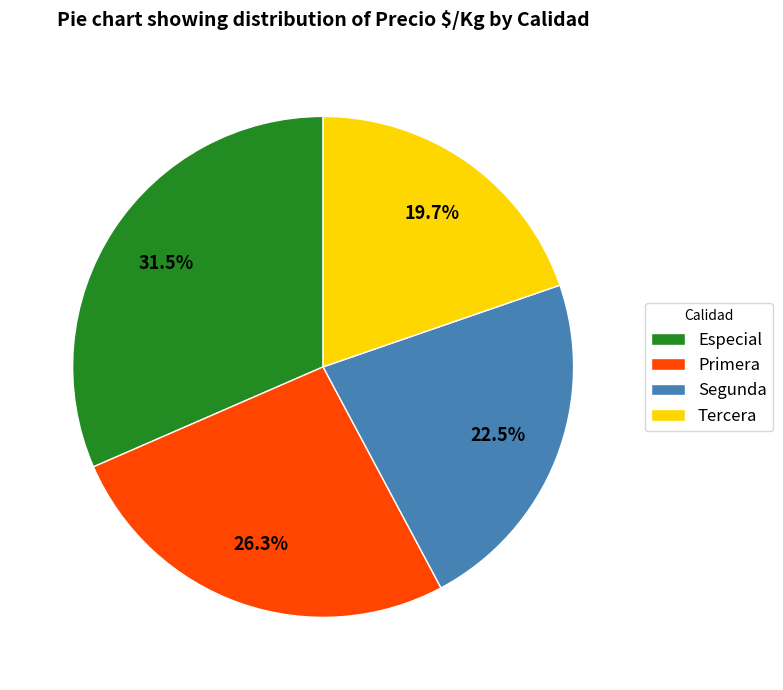

Does any single category account for the majority?

No